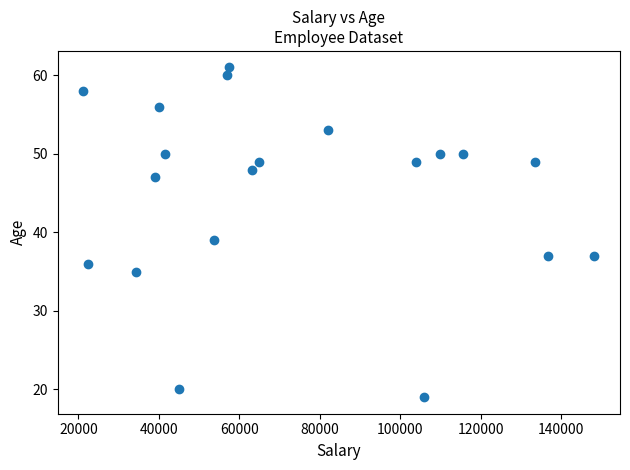

What Y value in the scatter plot is closest to 40?

39